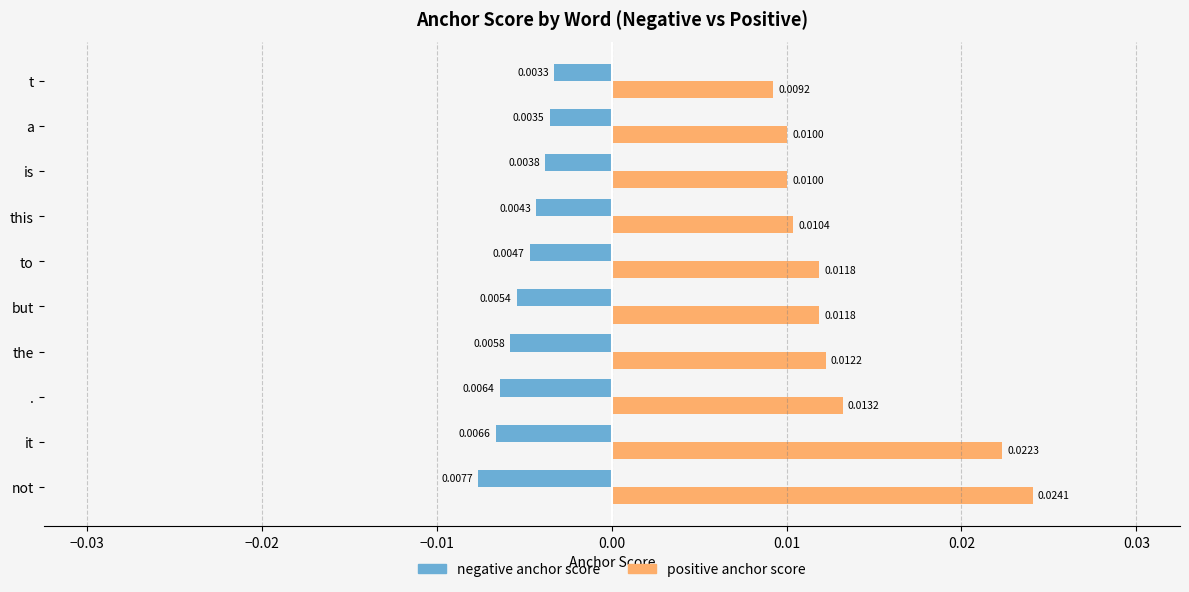

List the series in order of their peak value, highest first.

positive anchor score, negative anchor score